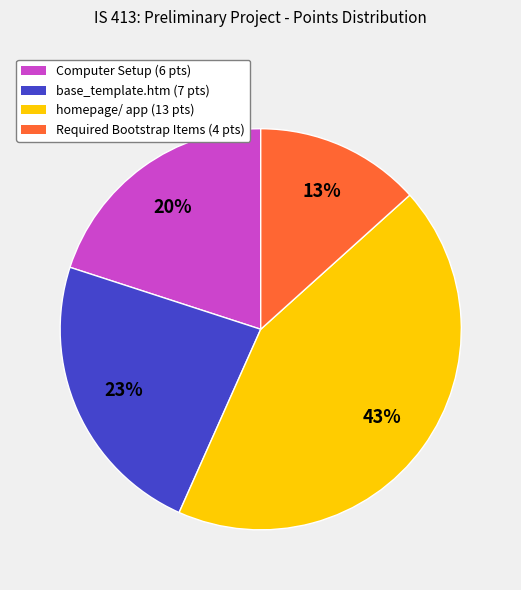

Is there any slice that represents more than half of the pie?

No